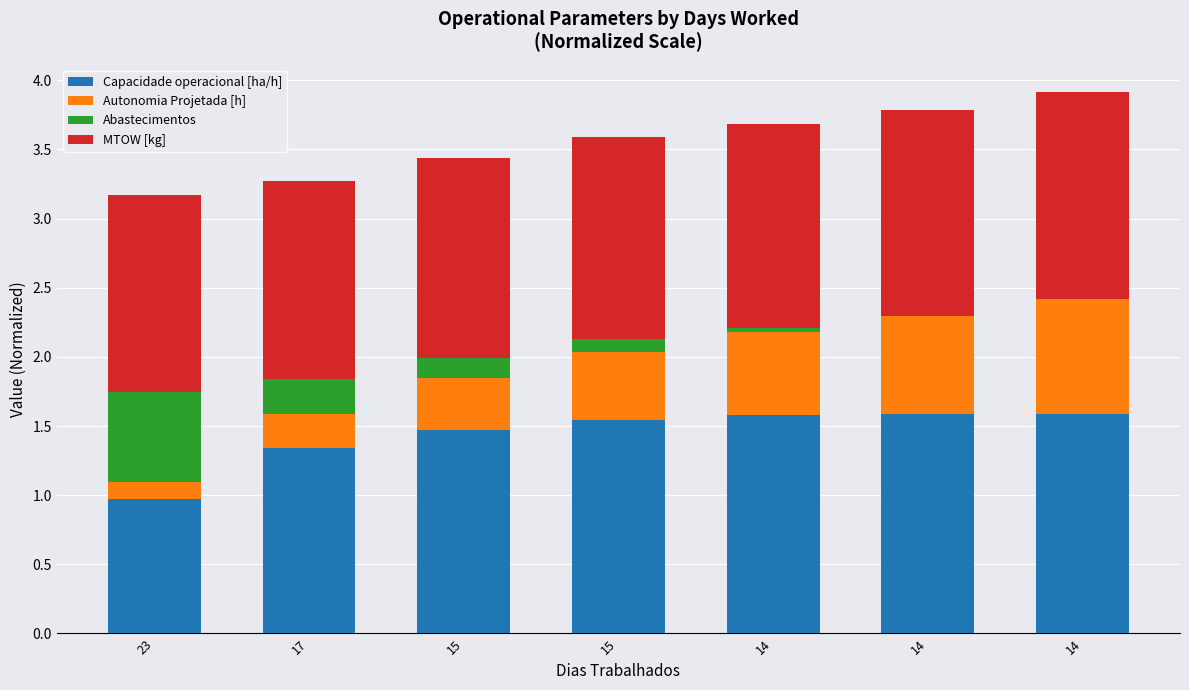

Count the number of data series in this chart.

4